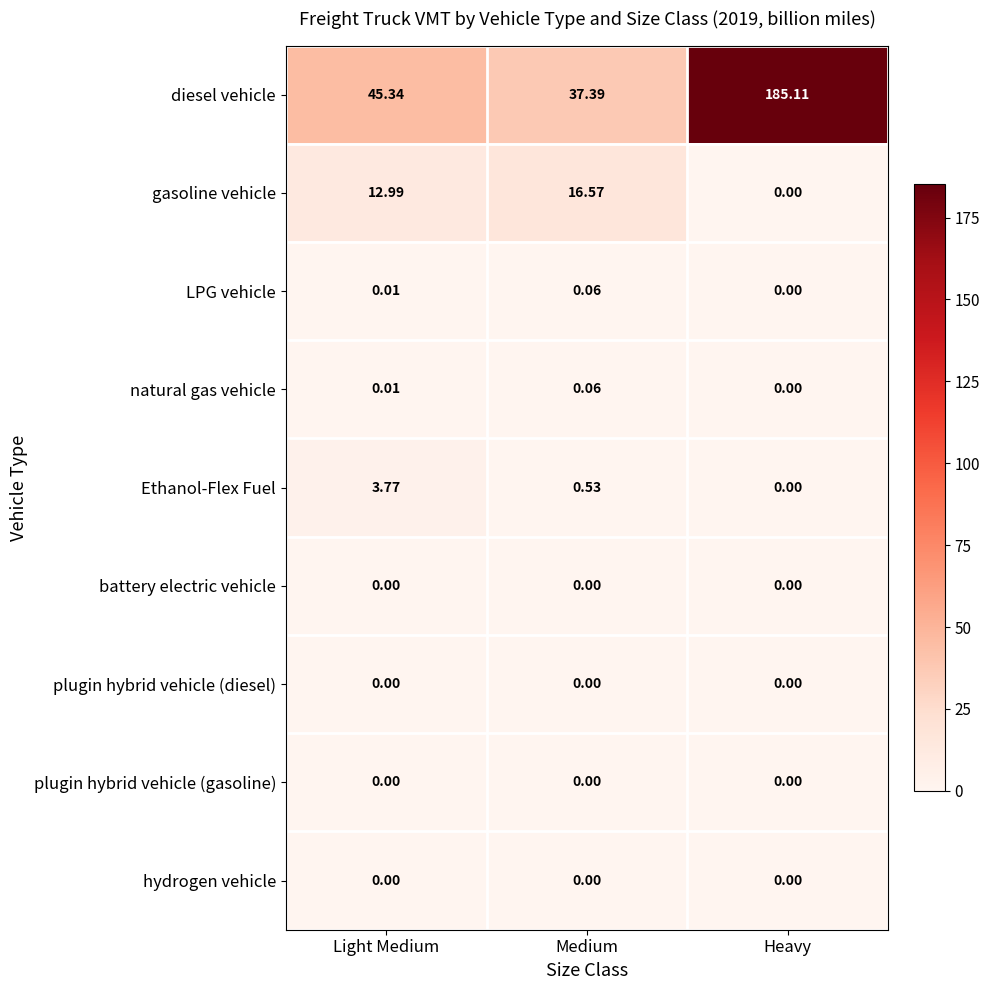

How many data points does each series have?

3